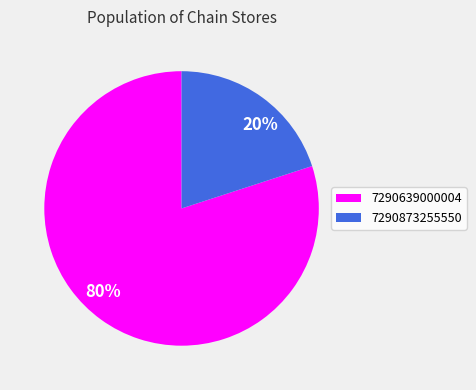

What is the largest slice in the pie chart?

80%